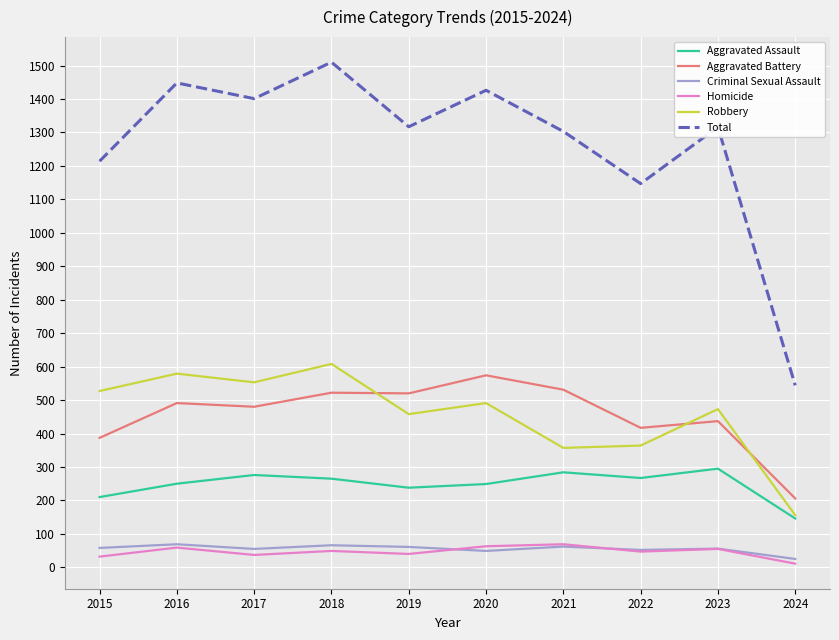

Is it true that Aggravated Assault equals 238 at 2019?

True